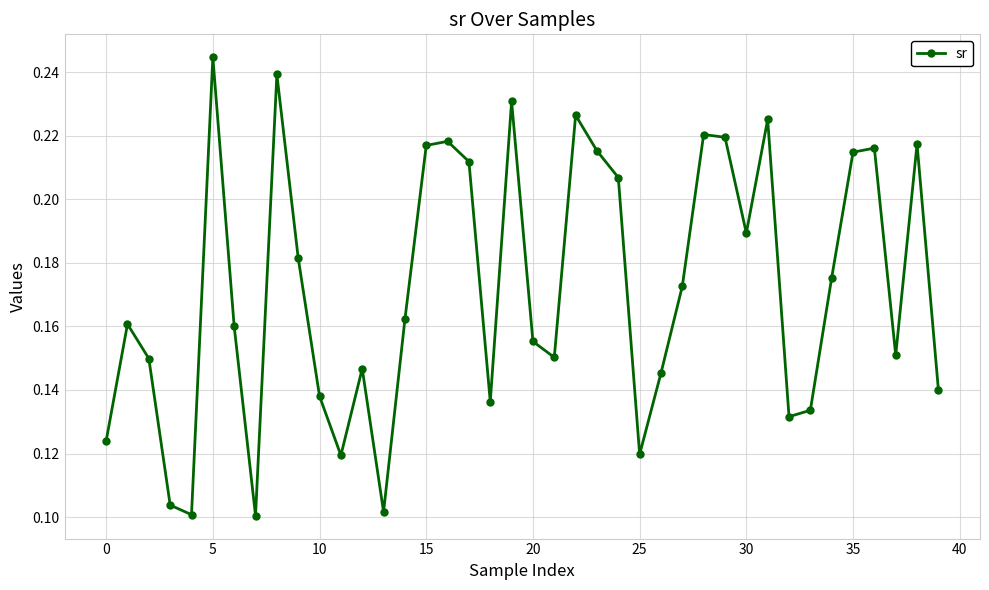

What is the sum of all values?

6.9